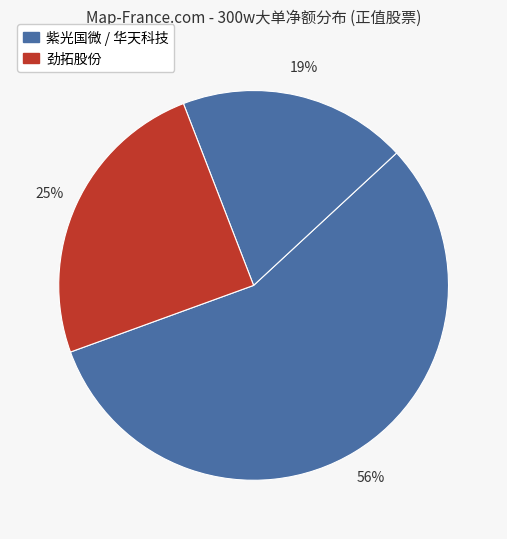

How many segments does this pie chart have?

3